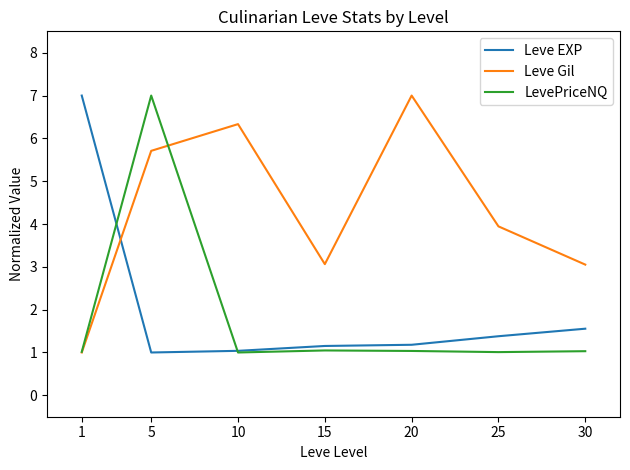

At how many categories does at least one series exceed 4?

4